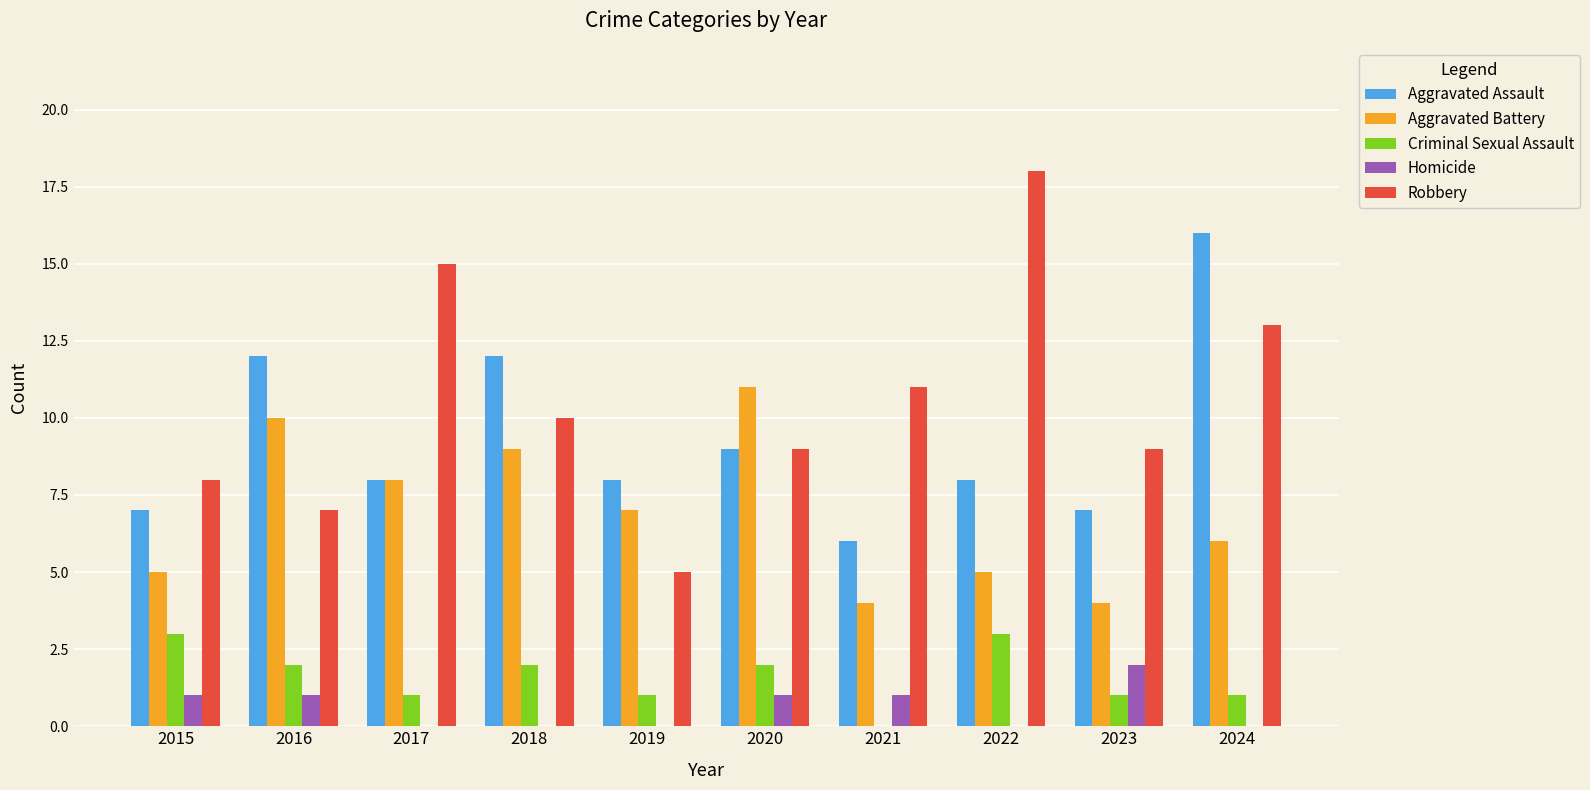

What is the greatest value displayed?

18